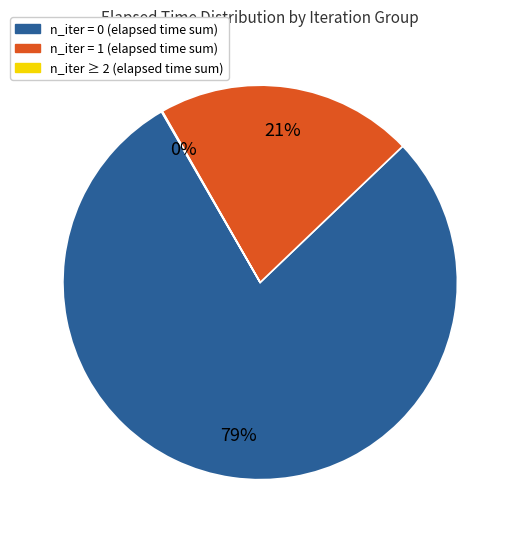

To the nearest percent, what is the average slice percentage?

33%